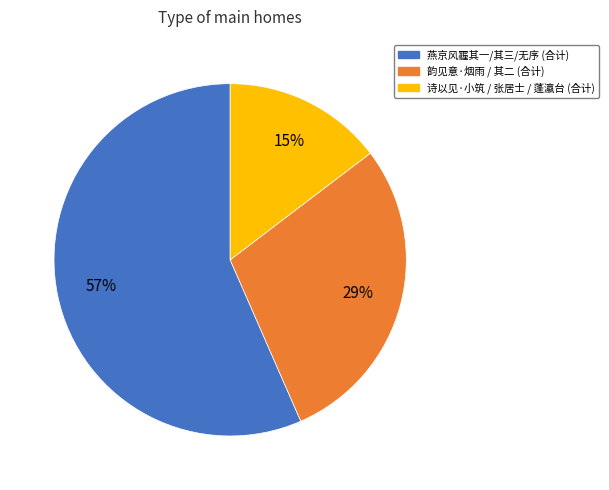

To the nearest percent, what is the average slice percentage?

33%